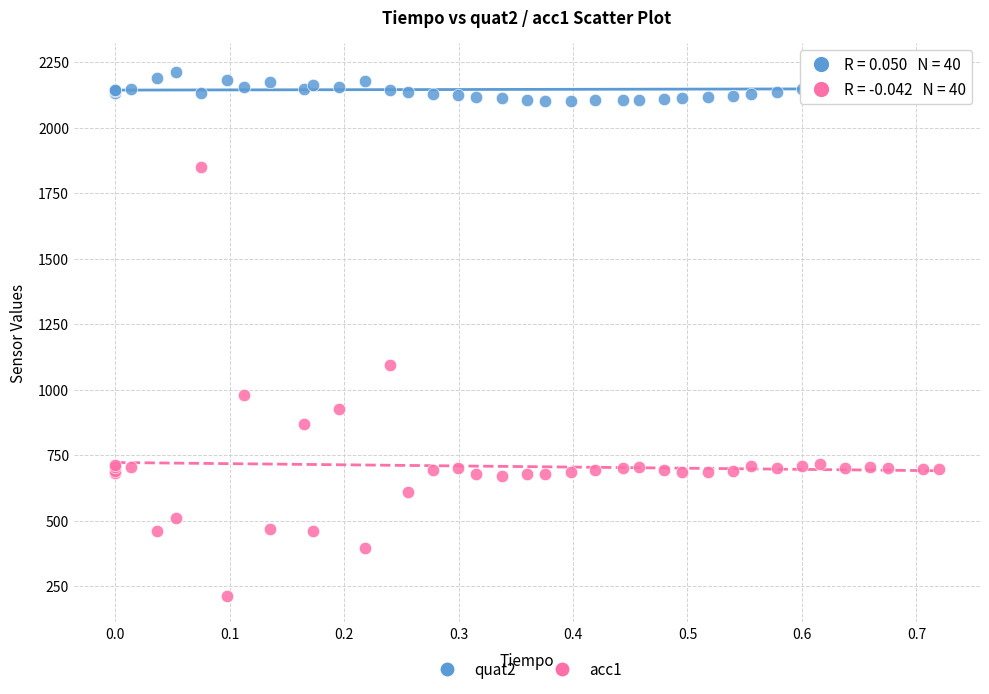

Which series has the widest spread of Y values?

acc1